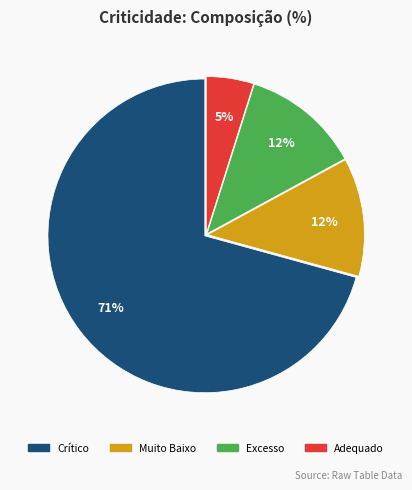

Is it true that Muito Baixo is 12% of the pie?

True